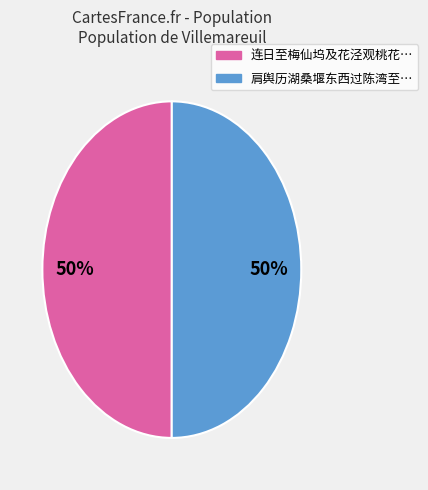

To the nearest percent, what is the average slice percentage?

50%